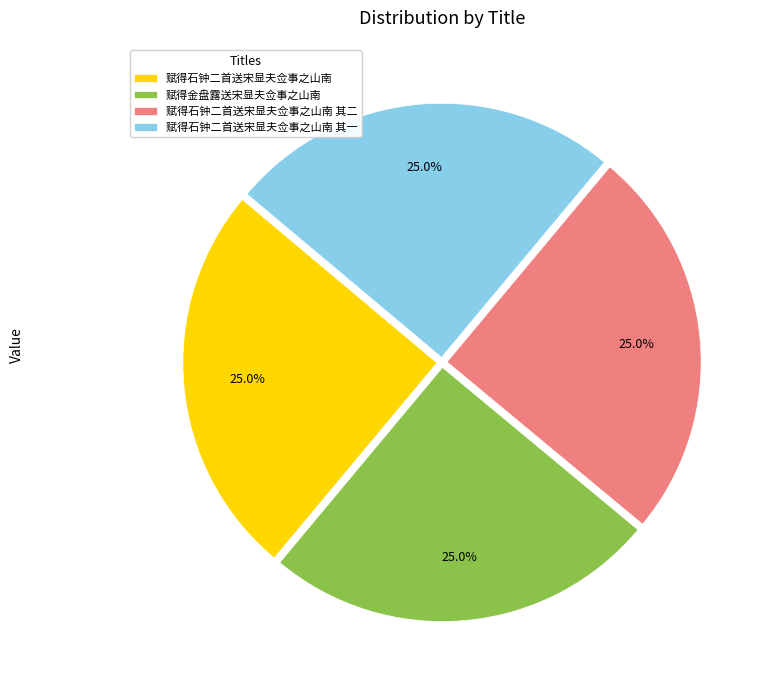

How many slices are in this pie chart?

4